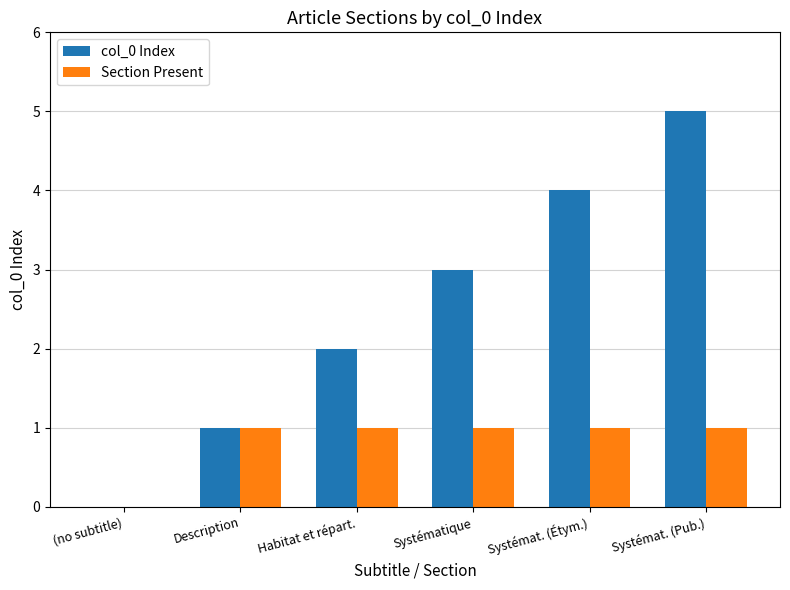

Which series has the largest total across all categories?

col_0 Index